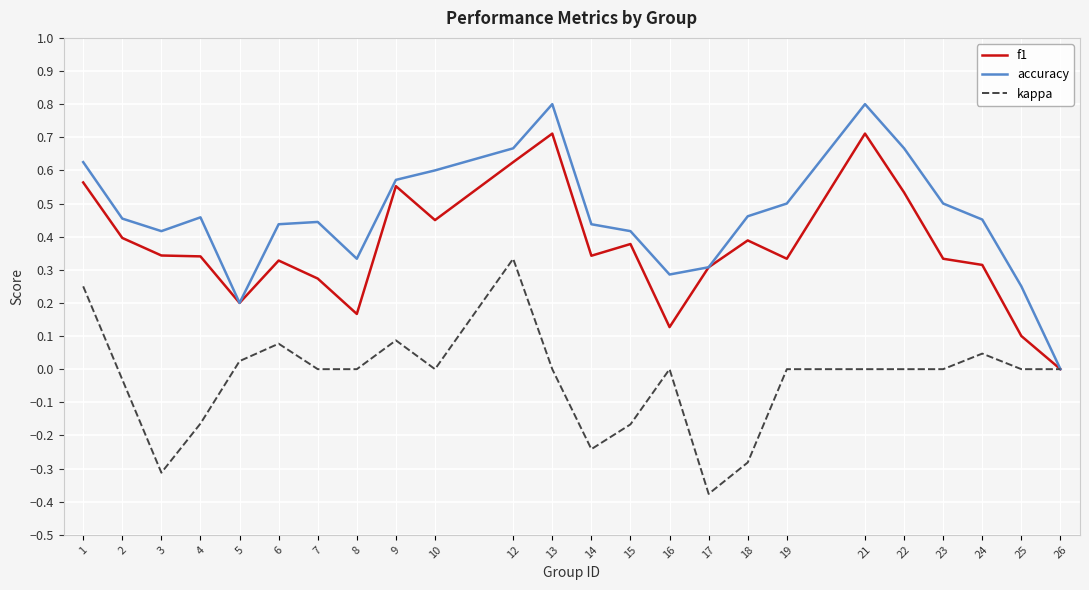

At which category is the sum across all series the highest?

12